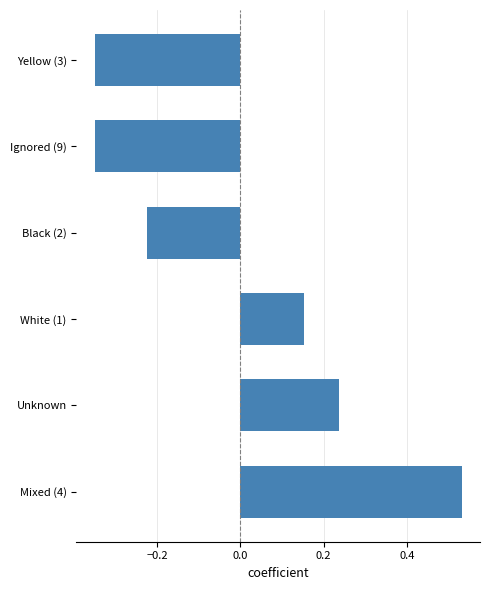

The chart shows a value of -0.1 at Ignored (9). True or false?

False